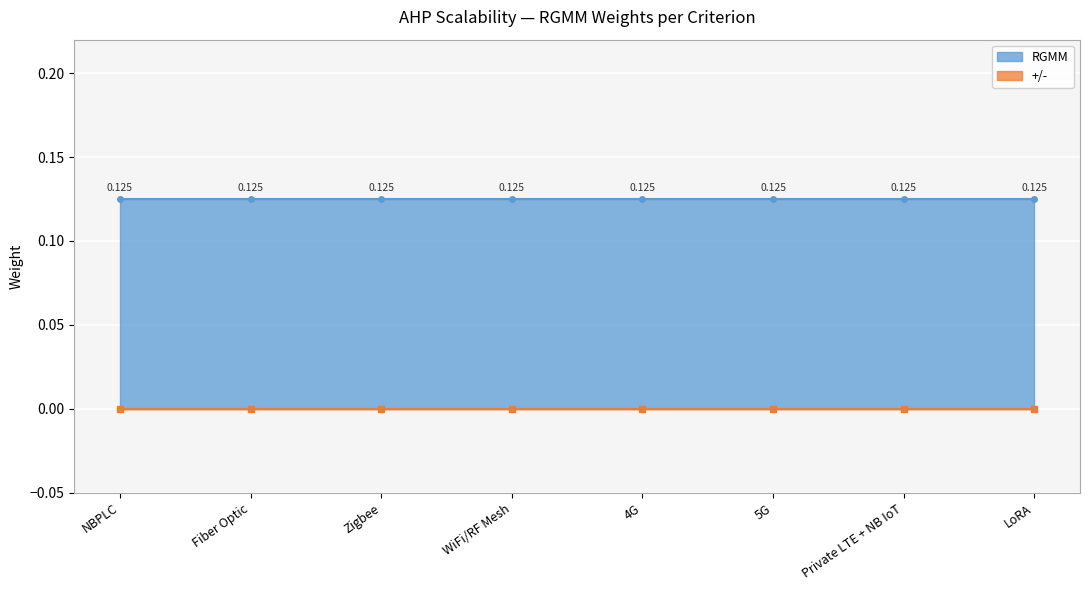

How many distinct data groups are displayed?

2